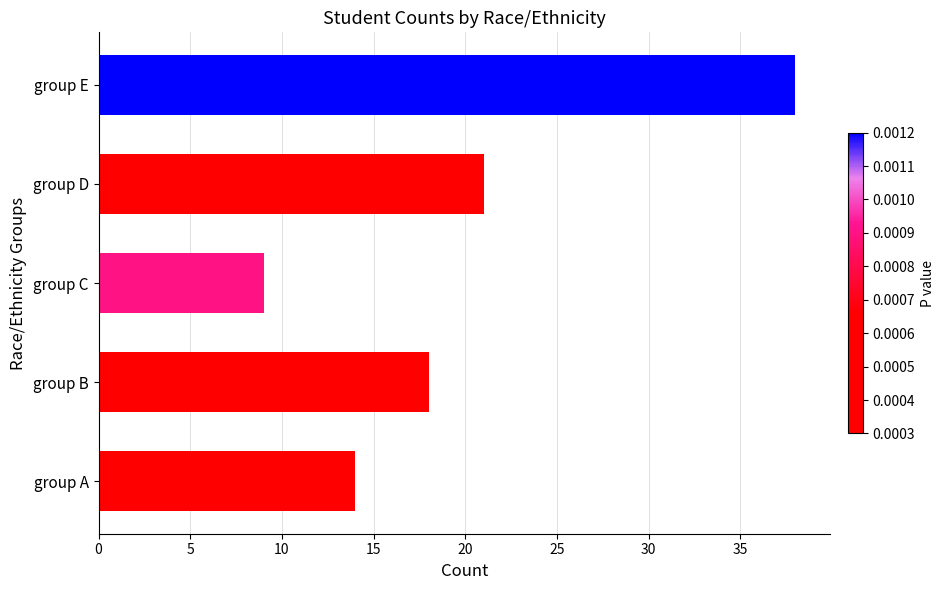

Is it true that the value at group C is 9?

True